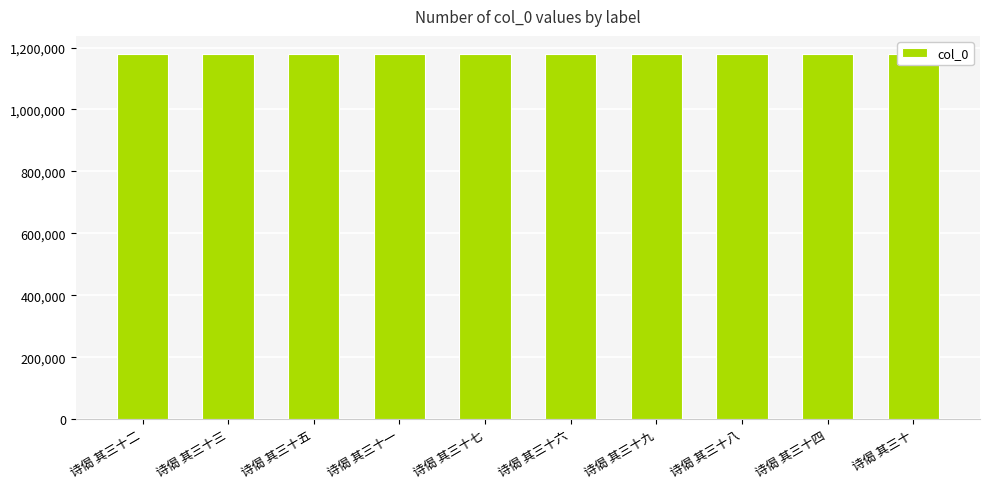

What is the value of the 8th bar from the left?

1178764